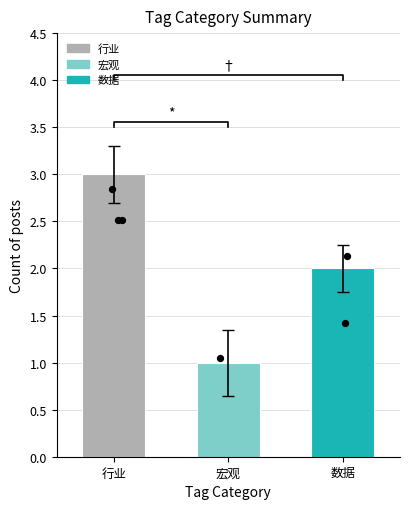

What is the ratio of the value at 行业 to the value at 宏观?

3.0